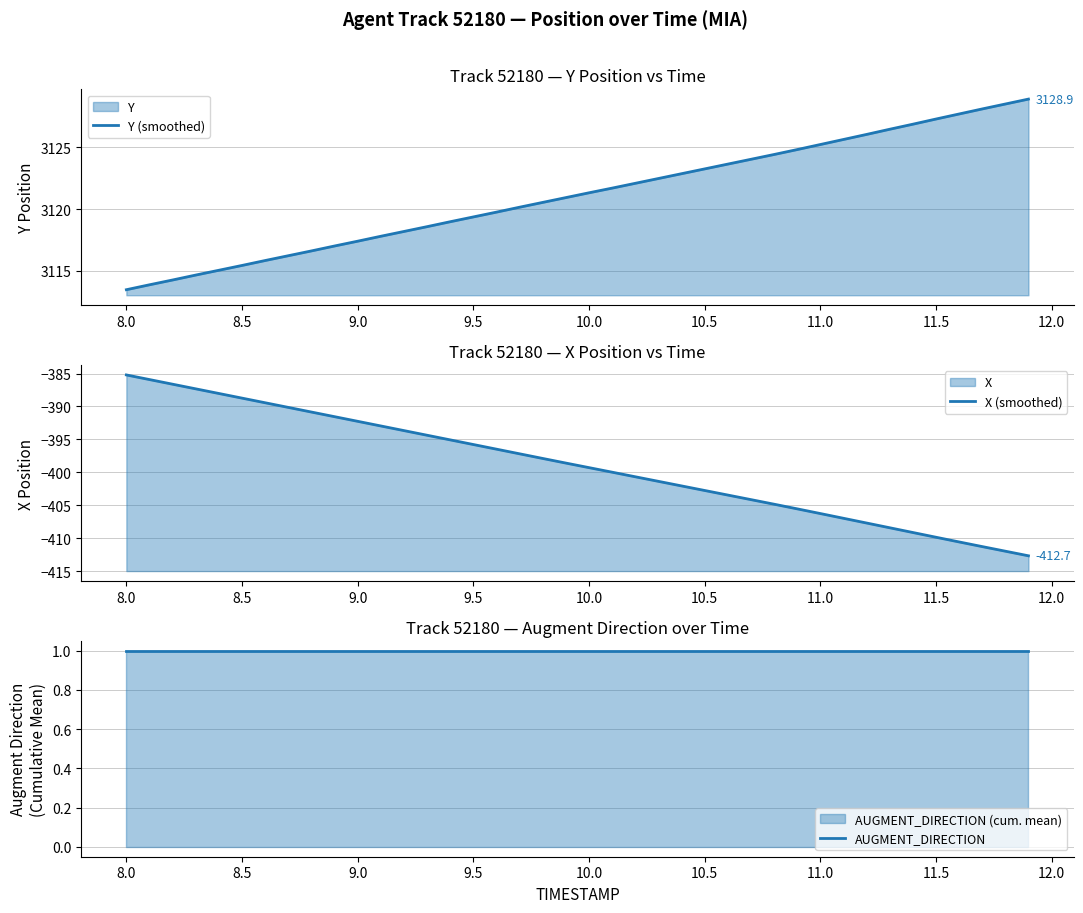

True or false: Y (smoothed) has a value of 1881.3 at 8.5.

False